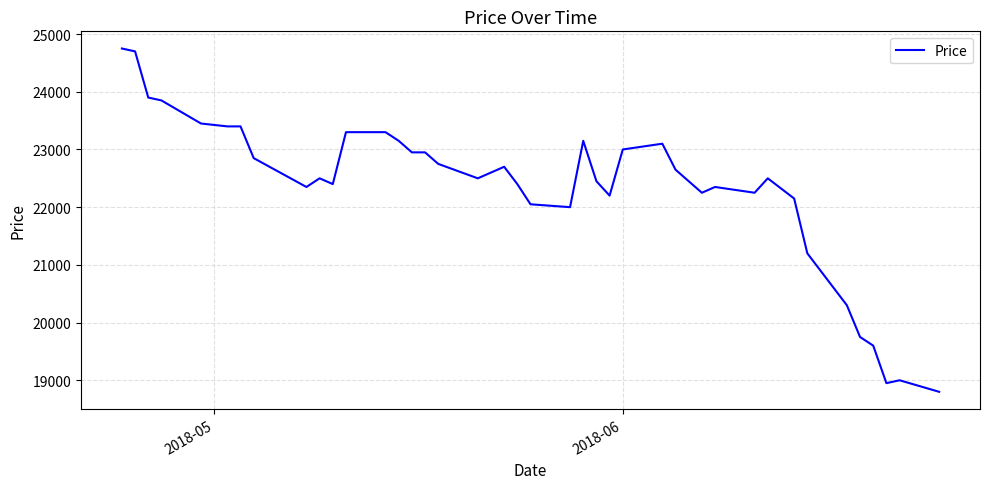

What is the greatest value displayed?

24750